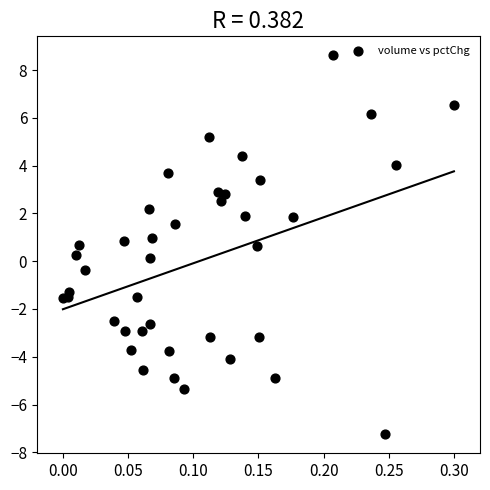

What is the range of X values (max minus min)?

0.3